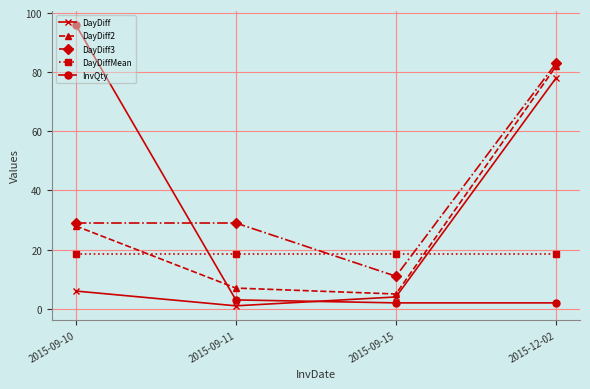

The value of DayDiff3 at 2015-09-11 is 9.2. True or false?

False